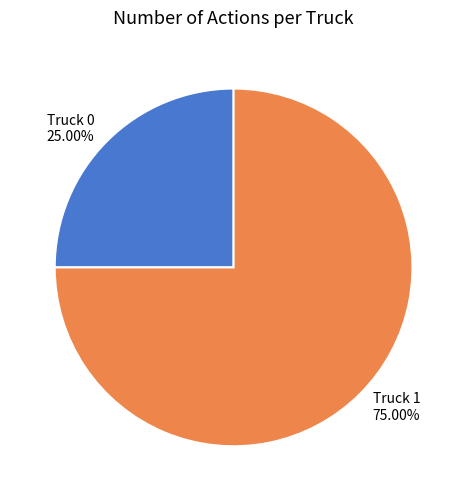

What is the largest slice in the pie chart?

Truck 1